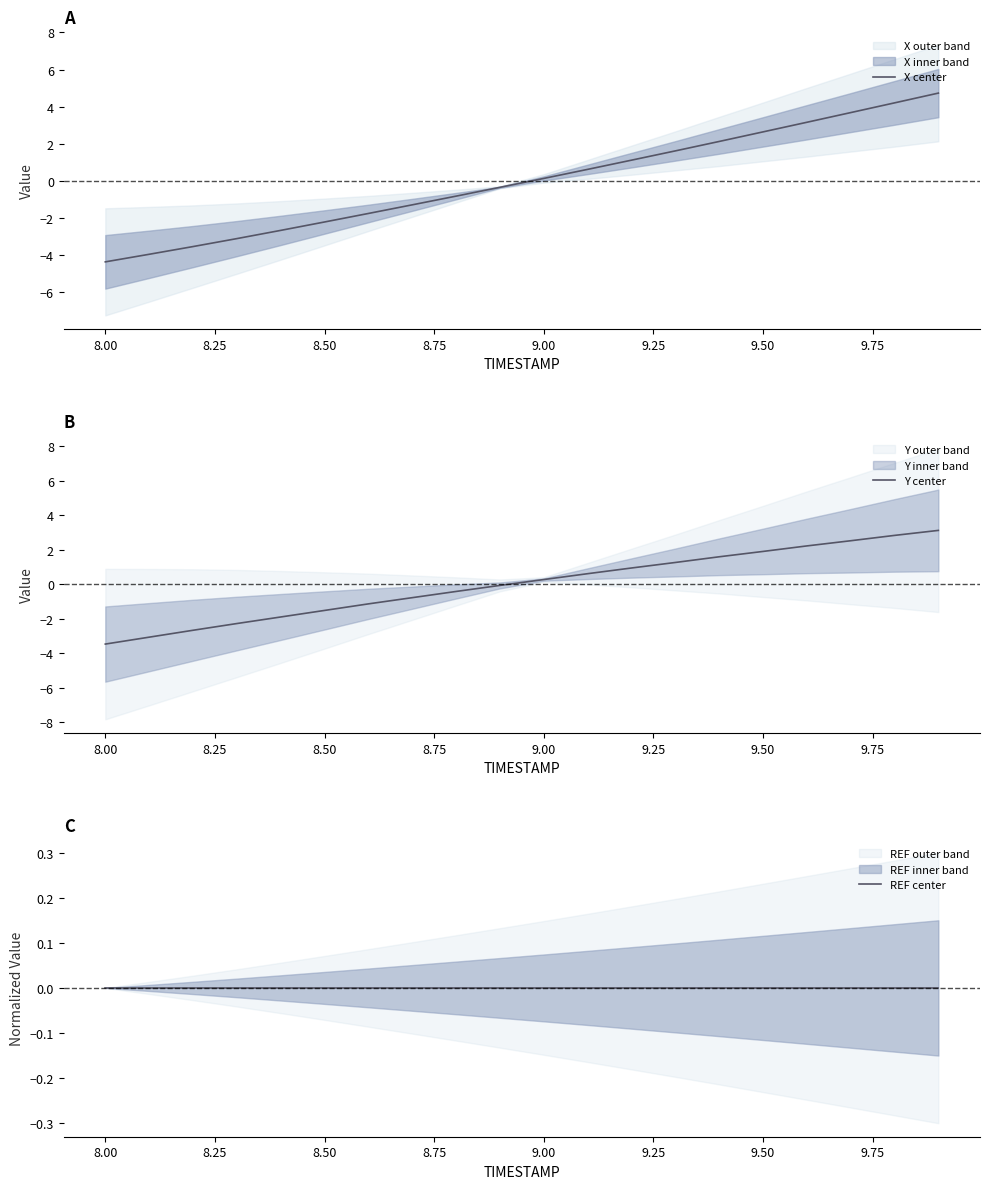

True or false: Y center has a value of 1.9 at 9.50.

True